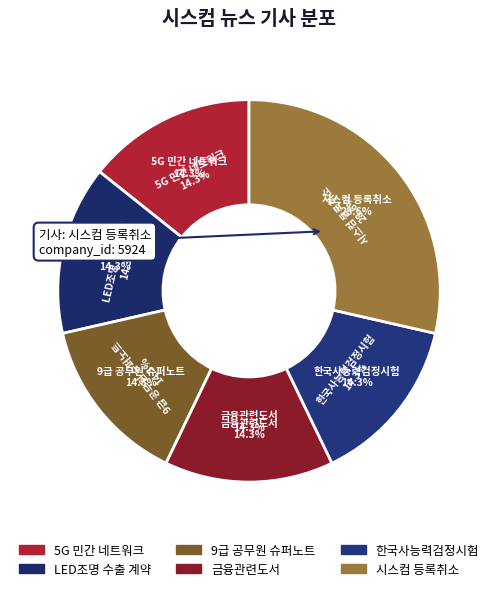

Rank the categories by value from highest to lowest.

시스컴최종부도로 등록취소, 5G 민간 네트워크 협력 및 생성형 AI 응용, 웨이브시스컴, 러에 LED조명 330만달러어치 수출 계약, 시스컴, '9급 공무원 슈퍼노트 시리즈' 출간, 핵심 내용만 실속 있게 정리한시스컴금융관련도서, 한국사능력검정시험 단기 속성 준비는 '시스컴'